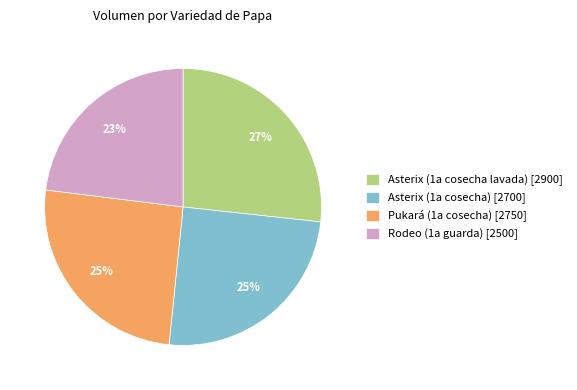

Count the number of slices in the pie.

4